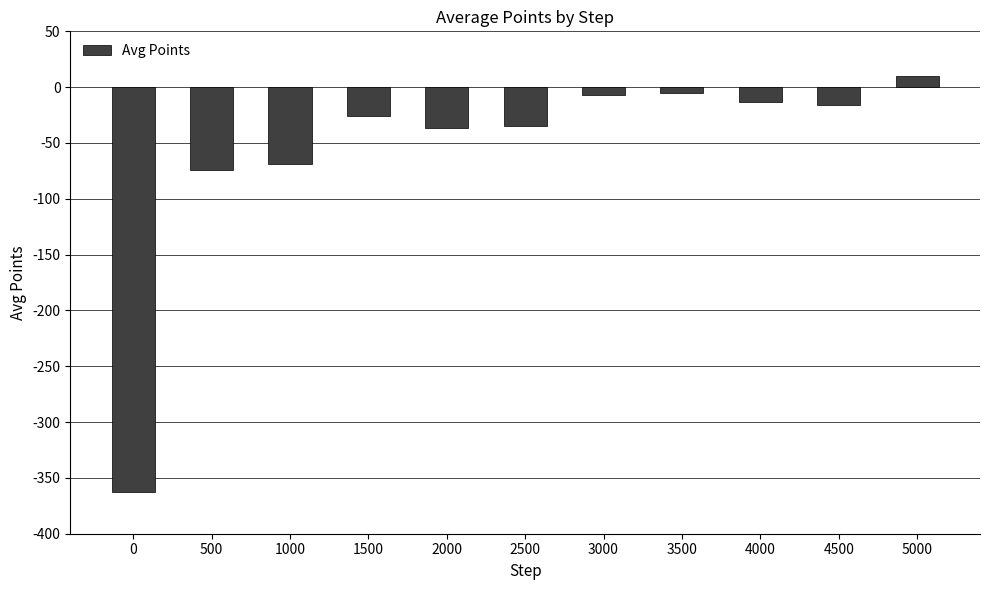

What is the sum of the values at 500 and 5000?

-64.0